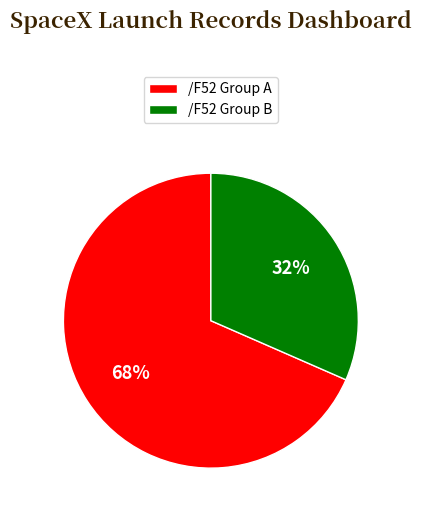

To the nearest percent, what is the combined percentage of /F52 Group A and /F52 Group B?

100%